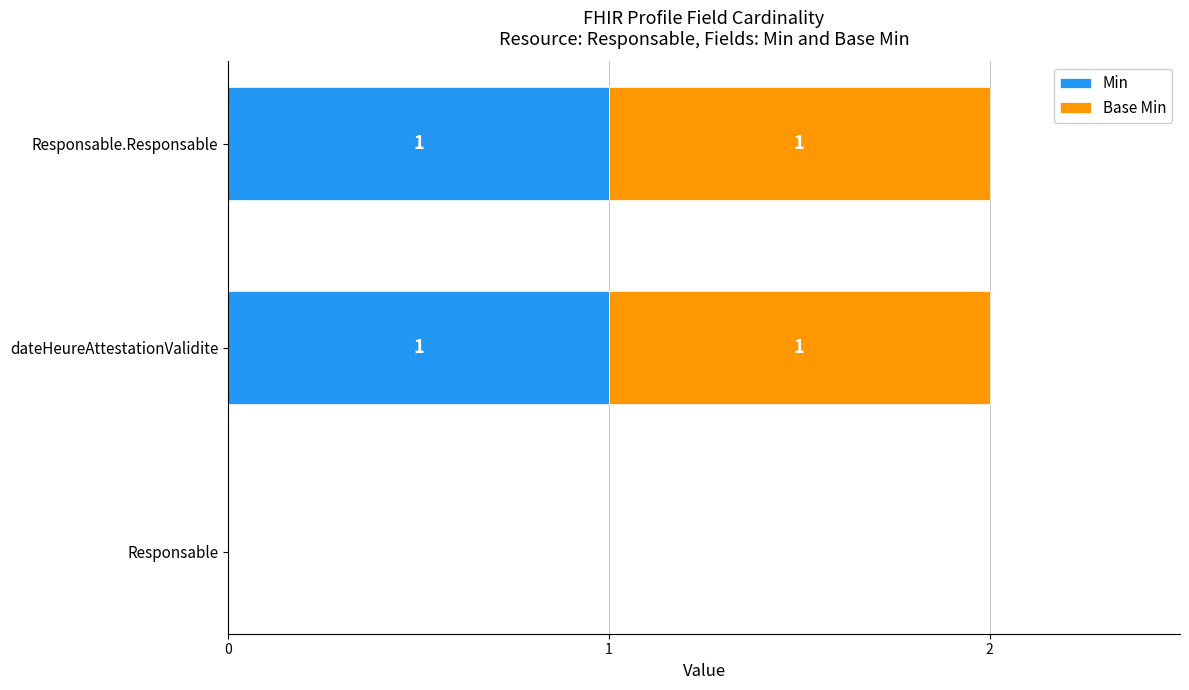

At which label is Min closest to 0?

Responsable